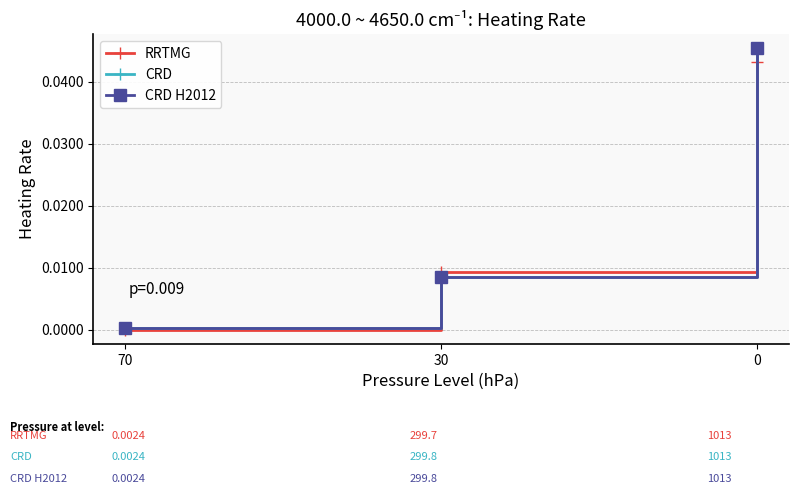

At which category does the chart reach its minimum across all series?

70